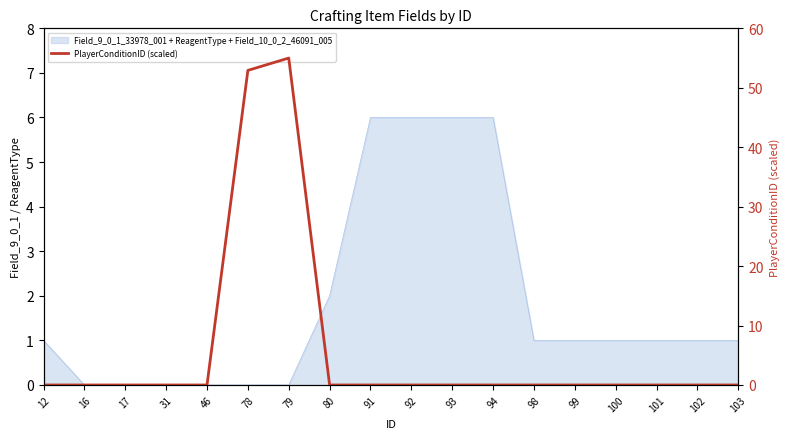

Rank the categories by value from lowest to highest.

12, 16, 17, 31, 46, 80, 91, 92, 93, 94, 98, 99, 100, 101, 102, 103, 78, 79